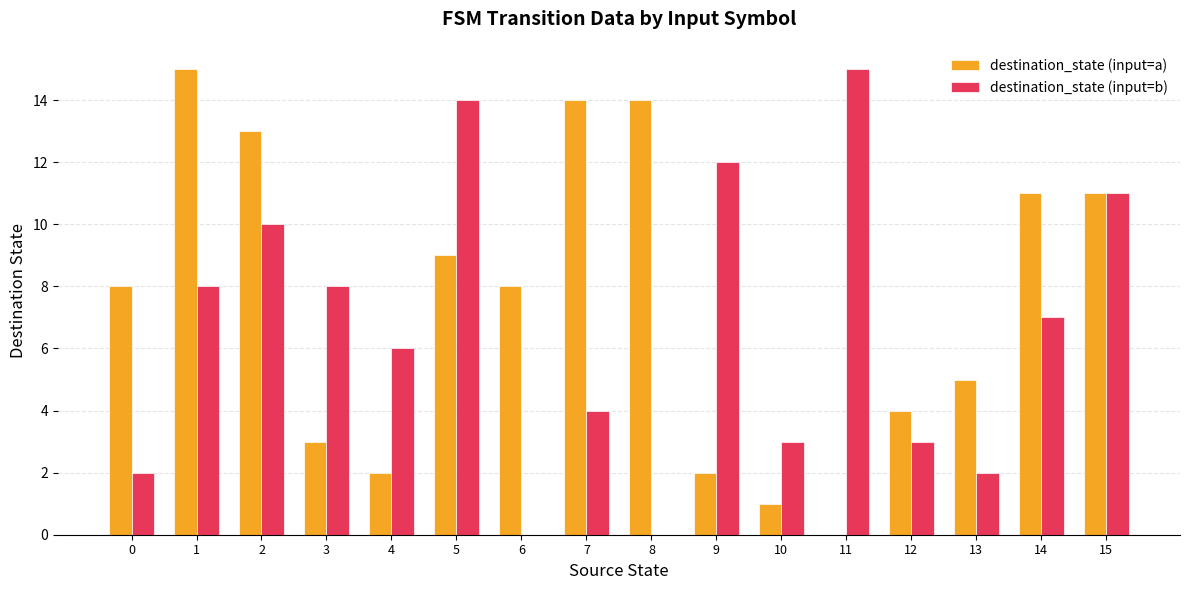

What is the maximum value shown in the chart?

15